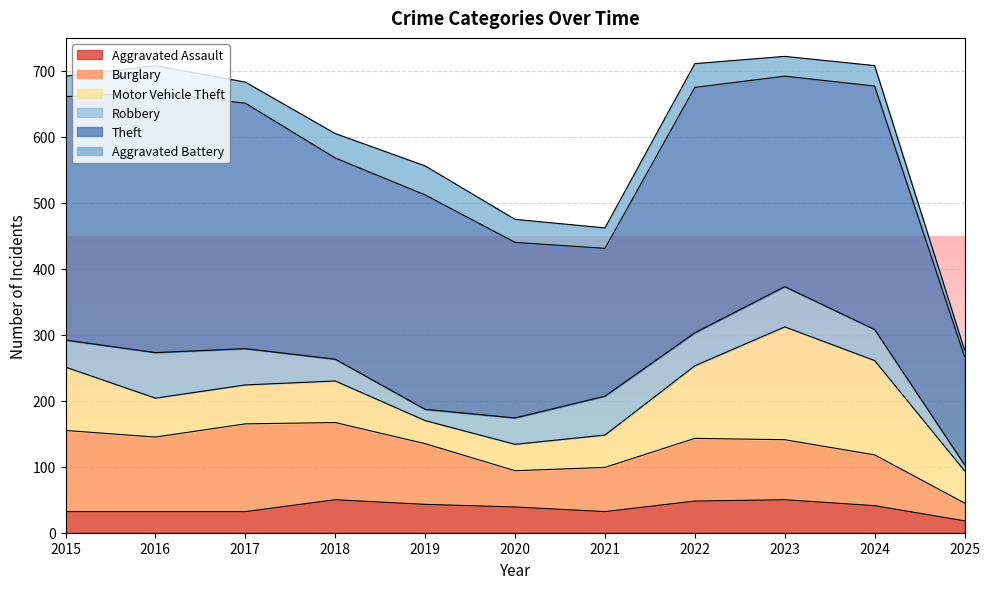

True or false: Aggravated Battery and Theft cross at least once.

False